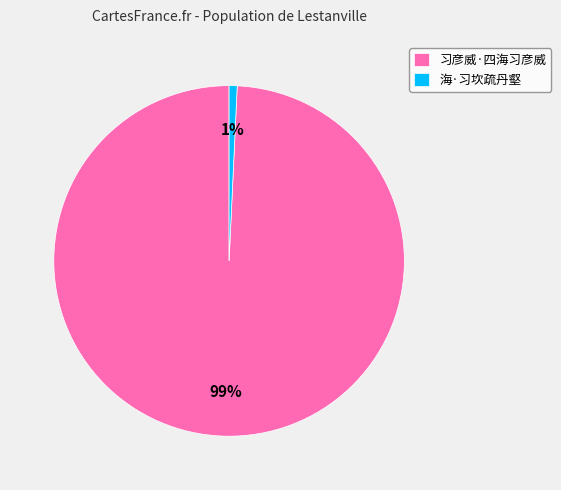

To the nearest percent, what is the combined percentage of 海·习坎疏丹壑 and 习彦威·四海习彦威?

100%